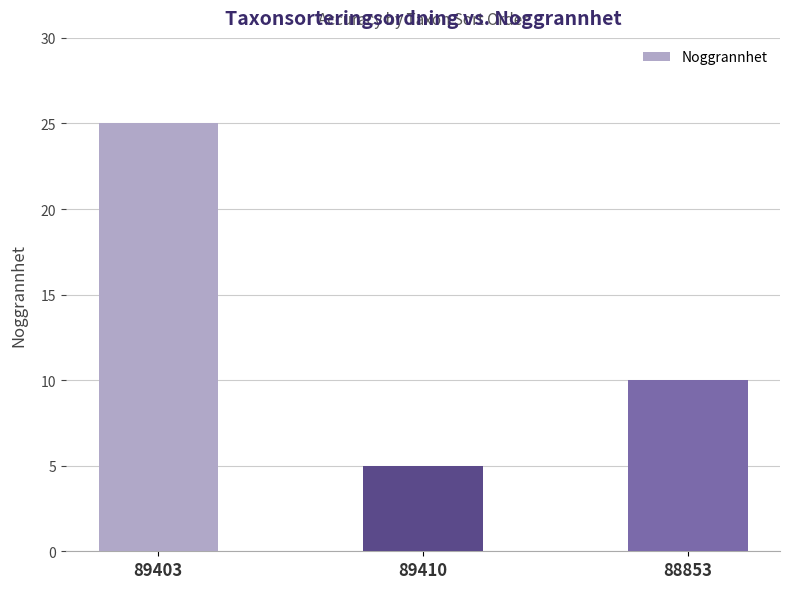

How many bars are there in total?

3